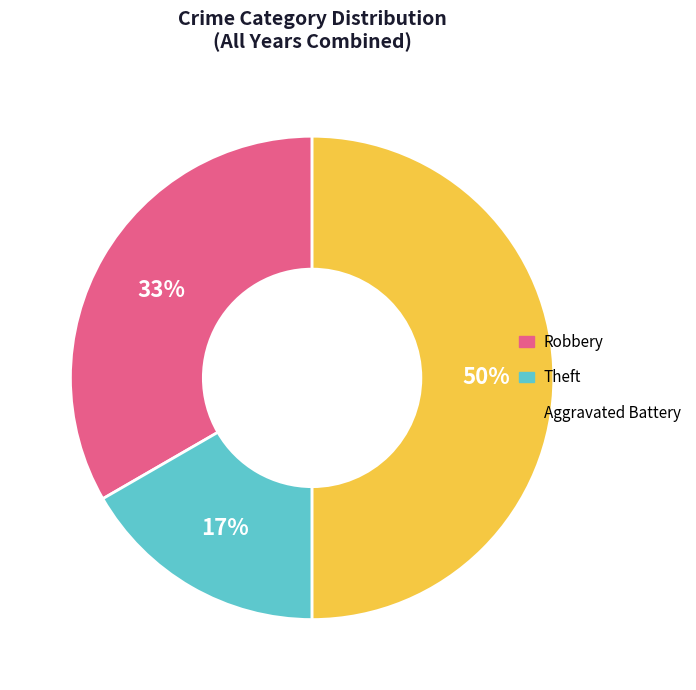

Is the sum of Robbery and Aggravated Battery greater than half?

Yes